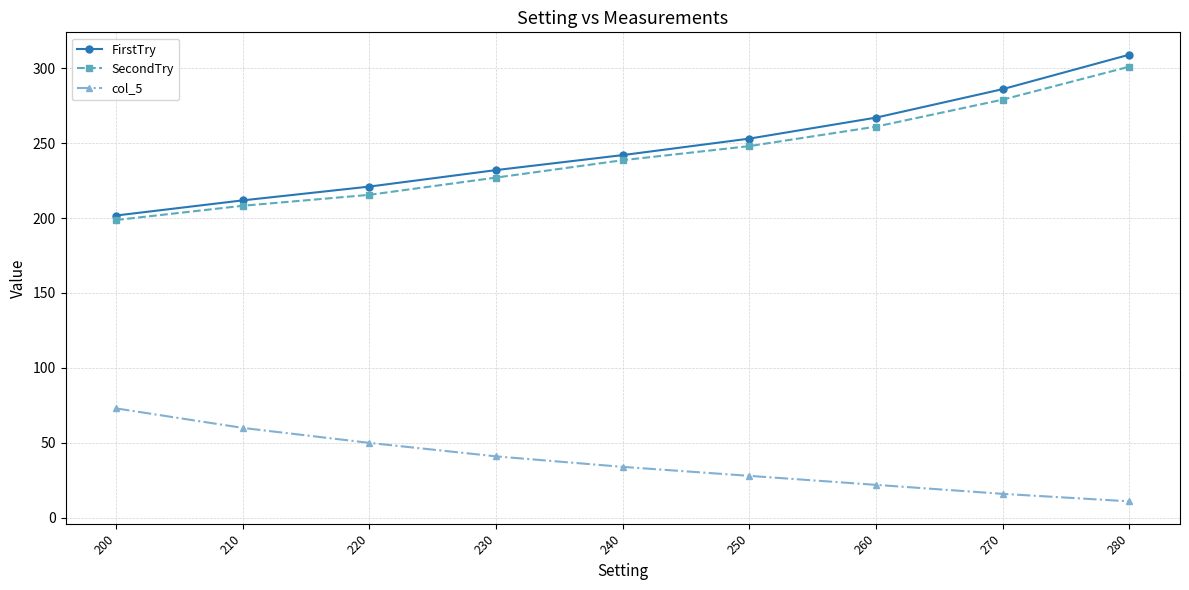

List the labels in order of FirstTry value, largest first.

280, 270, 260, 250, 240, 230, 220, 210, 200